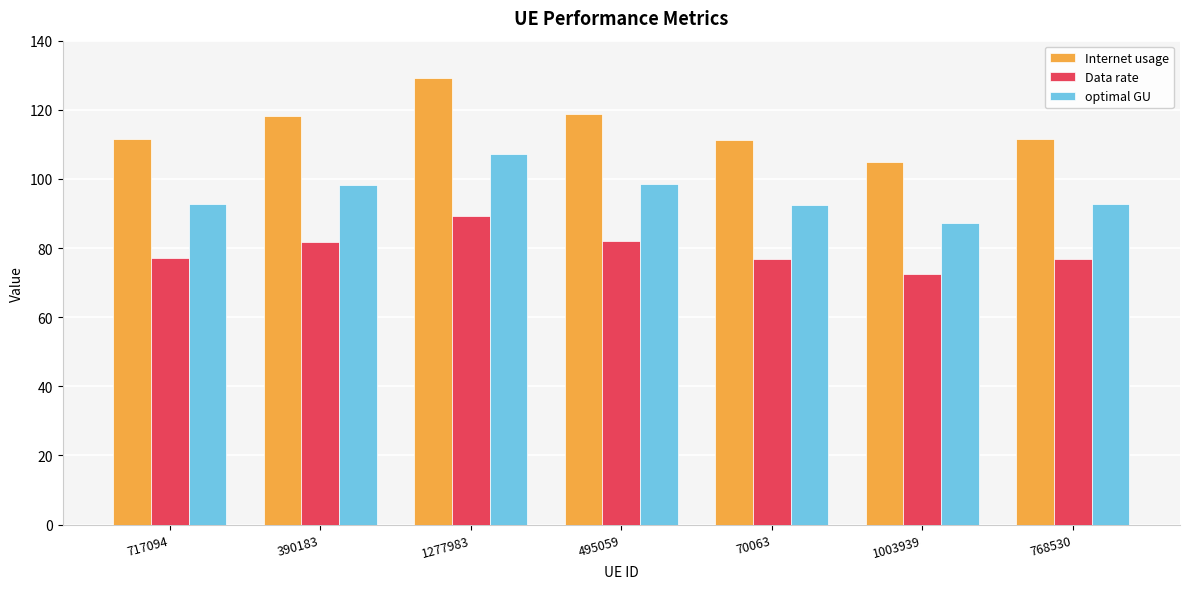

Rank the series at 1003939 from lowest to highest value.

Data rate, optimal GU, Internet usage